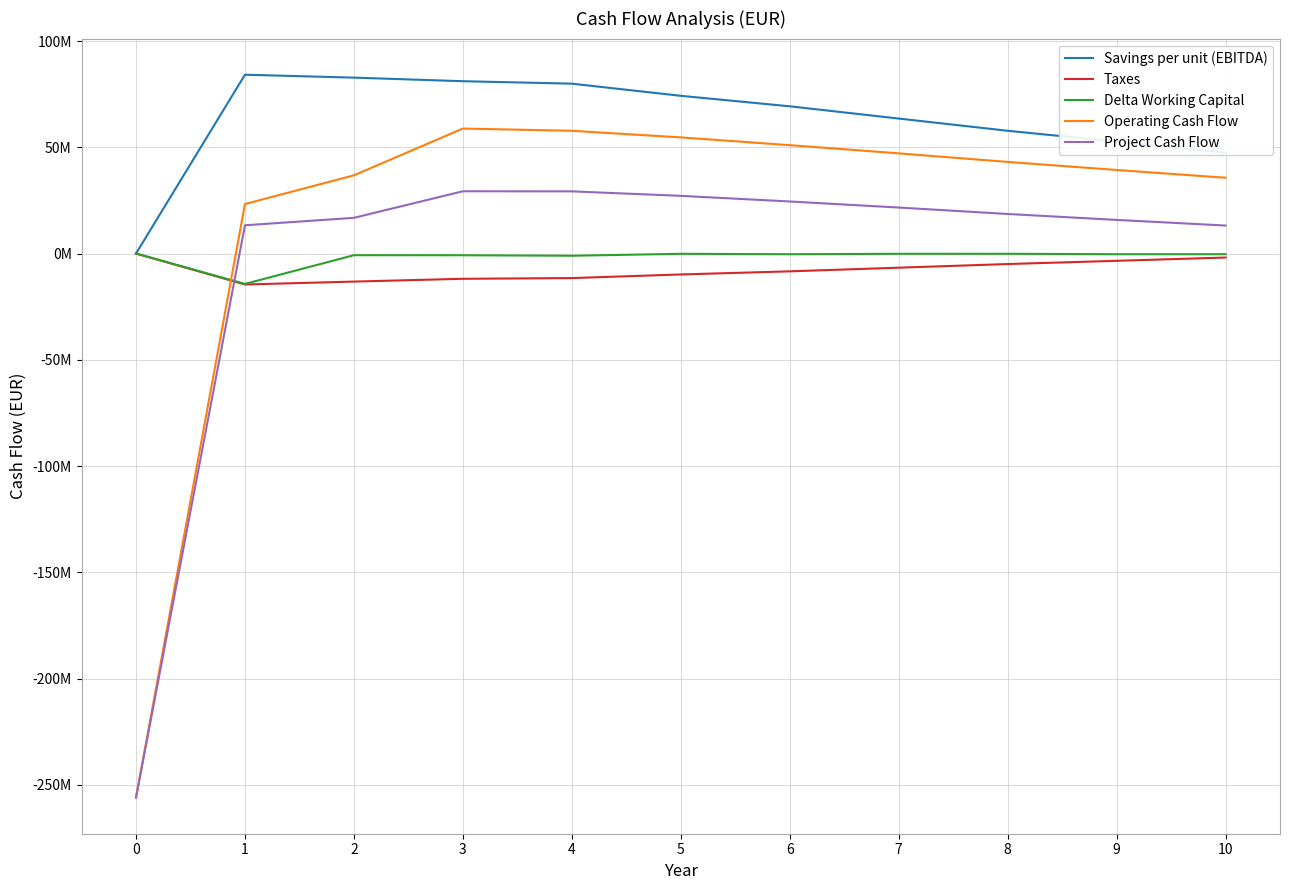

Which series has the largest range (max minus min)?

Operating Cash Flow